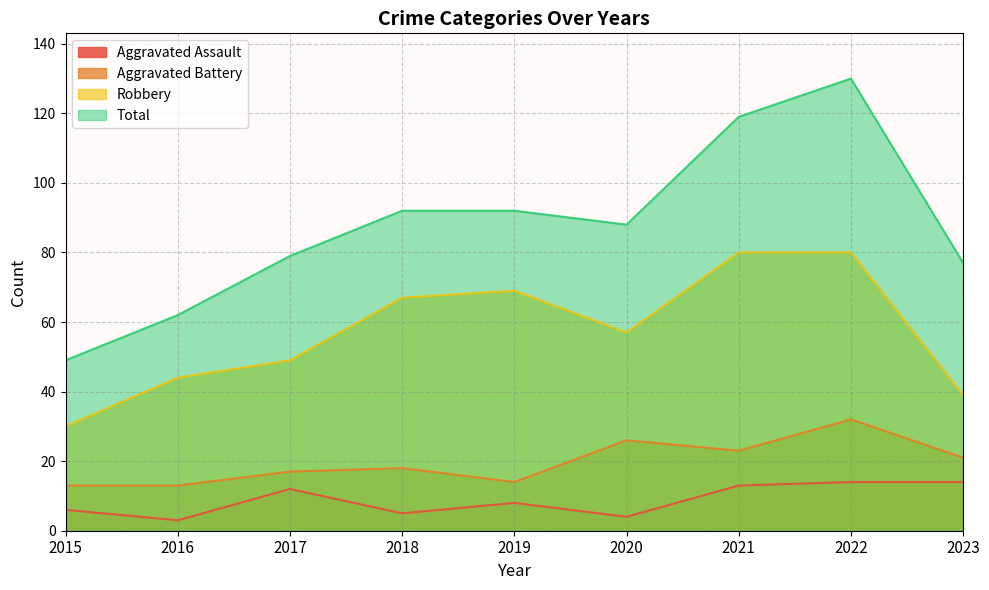

Reading left to right, list all the values displayed in this chart.

Aggravated Assault: 2015=6	2016=3	2017=12	2018=5	2019=8	2020=4	2021=13	2022=14	2023=14
Aggravated Battery: 2015=13	2016=13	2017=17	2018=18	2019=14	2020=26	2021=23	2022=32	2023=21
Robbery: 2015=30	2016=44	2017=49	2018=67	2019=69	2020=57	2021=80	2022=80	2023=39
Total: 2015=49	2016=62	2017=79	2018=92	2019=92	2020=88	2021=119	2022=130	2023=77